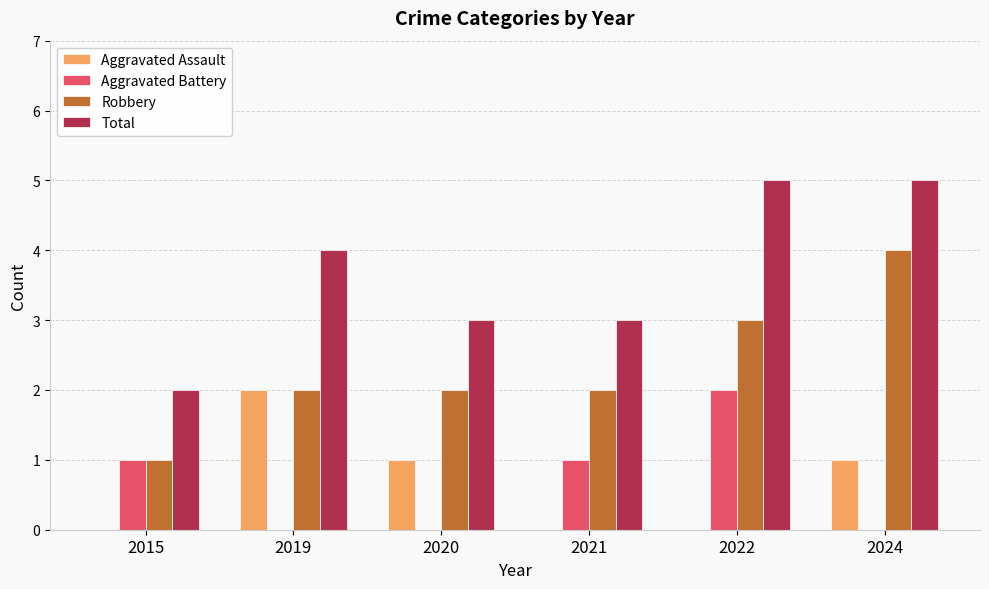

What is the total value across all series at 2020?

6